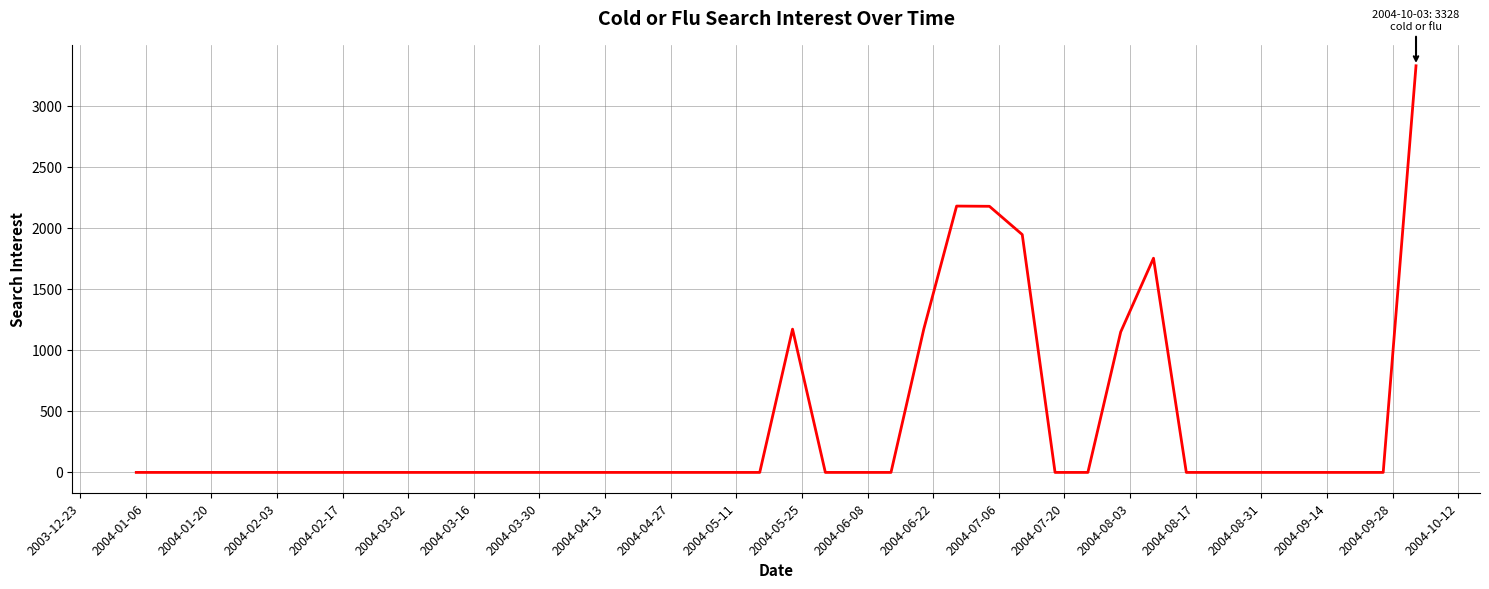

What is the difference between the maximum and minimum values?

3328.1